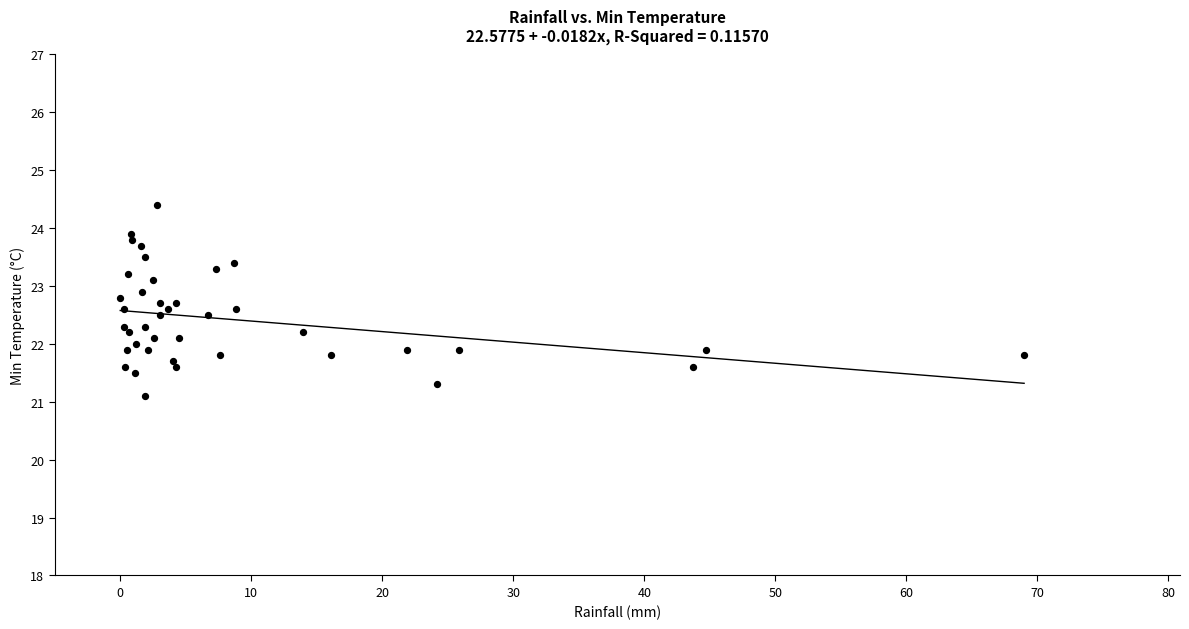

What is the range of Y values (max minus min)?

3.3